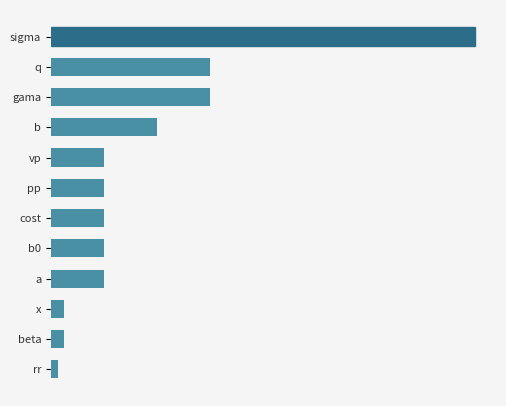

Are the bars horizontal?

Yes